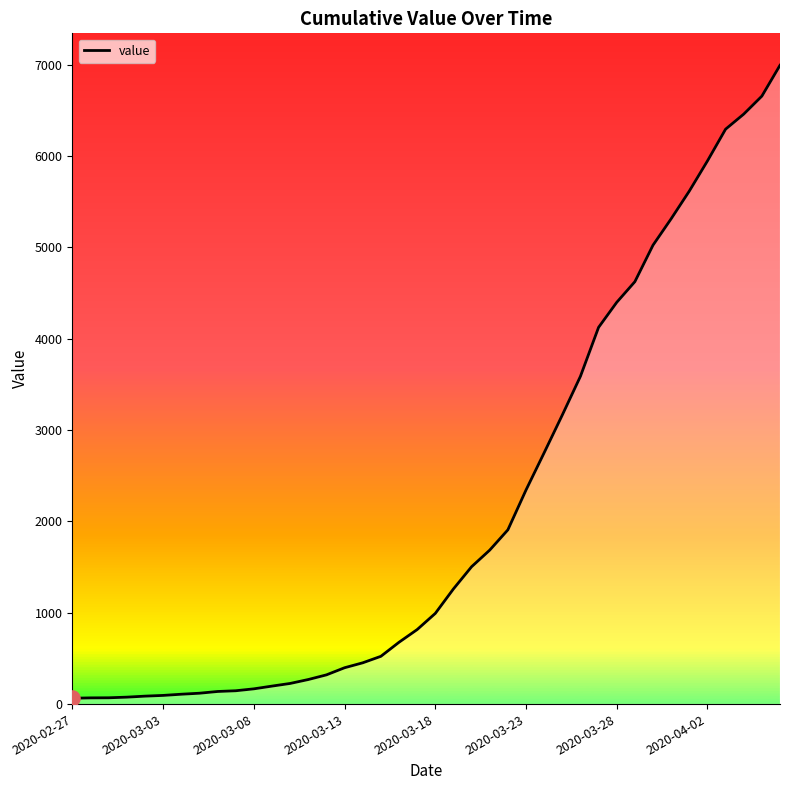

What is the difference between the maximum and minimum values?

6931